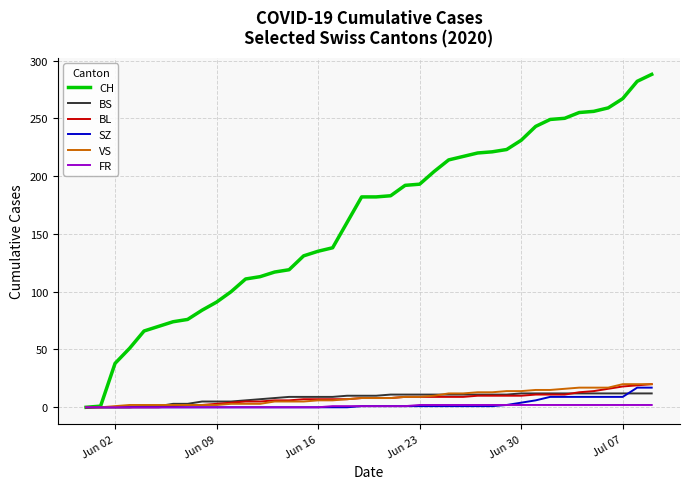

What is the greatest value displayed?

288